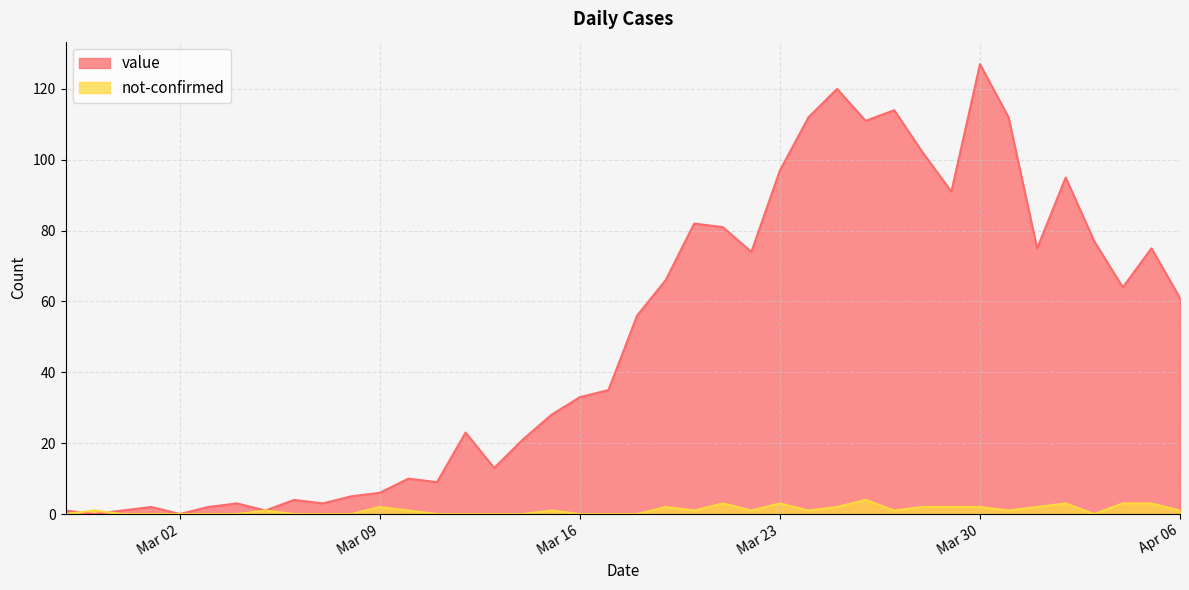

What is the highest value of the value series?

127